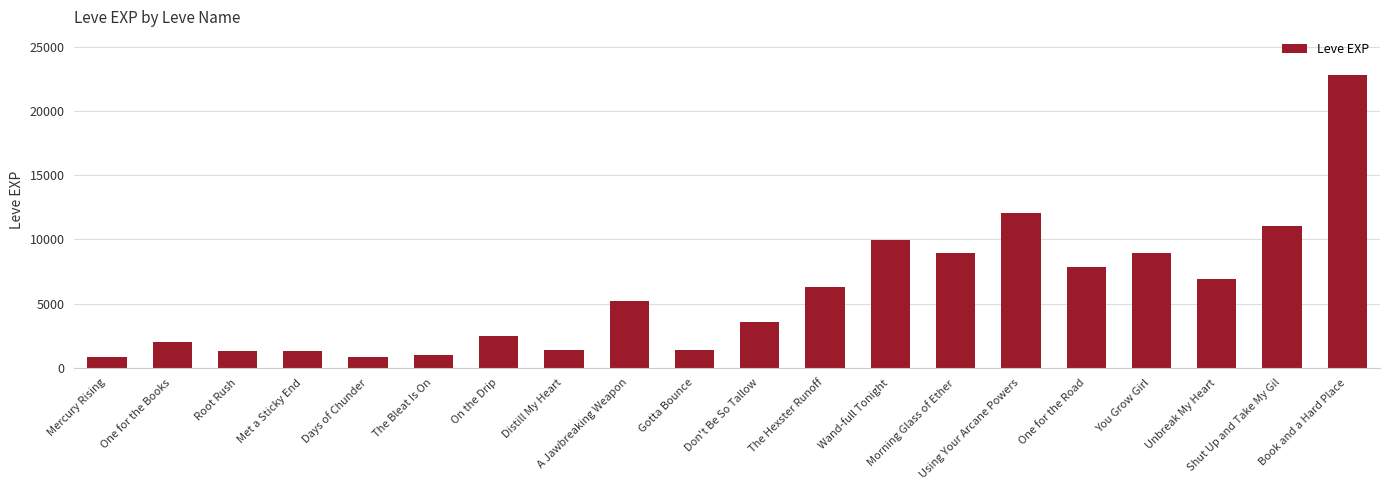

What position from the left is The Hexster Runoff?

12